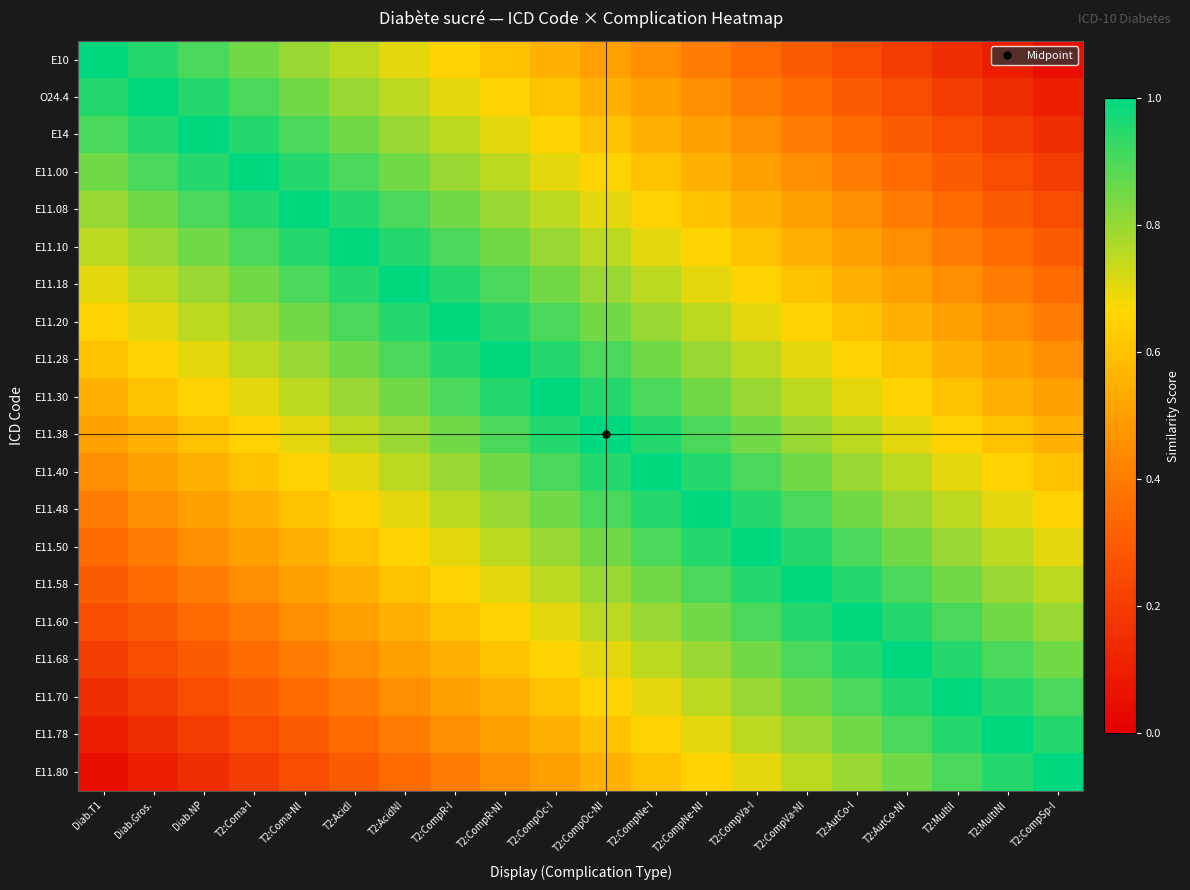

Reading left to right, extract all data points from this chart.

E10: Diab.T1=1.0	Diab.Gros.=0.9	Diab.NP=0.9	T2:Coma-I=0.8	T2:Coma-NI=0.8	T2:AcidI=0.8	T2:AcidNI=0.7	T2:CompR-I=0.7	T2:CompR-NI=0.6	T2:CompOc-I=0.6	T2:CompOc-NI=0.5	T2:CompNe-I=0.4	T2:CompNe-NI=0.4	T2:CompVa-I=0.3	T2:CompVa-NI=0.3	T2:AutCo-I=0.2	T2:AutCo-NI=0.2	T2:MultiI=0.2	T2:MultiNI=0.1	T2:CompSp-I=0.1
O24.4: Diab.T1=0.9	Diab.Gros.=1.0	Diab.NP=0.9	T2:Coma-I=0.9	T2:Coma-NI=0.8	T2:AcidI=0.8	T2:AcidNI=0.8	T2:CompR-I=0.7	T2:CompR-NI=0.7	T2:CompOc-I=0.6	T2:CompOc-NI=0.6	T2:CompNe-I=0.5	T2:CompNe-NI=0.4	T2:CompVa-I=0.4	T2:CompVa-NI=0.3	T2:AutCo-I=0.3	T2:AutCo-NI=0.2	T2:MultiI=0.2	T2:MultiNI=0.2	T2:CompSp-I=0.1
E14: Diab.T1=0.9	Diab.Gros.=0.9	Diab.NP=1.0	T2:Coma-I=0.9	T2:Coma-NI=0.9	T2:AcidI=0.8	T2:AcidNI=0.8	T2:CompR-I=0.8	T2:CompR-NI=0.7	T2:CompOc-I=0.7	T2:CompOc-NI=0.6	T2:CompNe-I=0.6	T2:CompNe-NI=0.5	T2:CompVa-I=0.4	T2:CompVa-NI=0.4	T2:AutCo-I=0.3	T2:AutCo-NI=0.3	T2:MultiI=0.2	T2:MultiNI=0.2	T2:CompSp-I=0.2
E11.00: Diab.T1=0.8	Diab.Gros.=0.9	Diab.NP=0.9	T2:Coma-I=1.0	T2:Coma-NI=0.9	T2:AcidI=0.9	T2:AcidNI=0.8	T2:CompR-I=0.8	T2:CompR-NI=0.8	T2:CompOc-I=0.7	T2:CompOc-NI=0.7	T2:CompNe-I=0.6	T2:CompNe-NI=0.6	T2:CompVa-I=0.5	T2:CompVa-NI=0.4	T2:AutCo-I=0.4	T2:AutCo-NI=0.3	T2:MultiI=0.3	T2:MultiNI=0.2	T2:CompSp-I=0.2
E11.08: Diab.T1=0.8	Diab.Gros.=0.8	Diab.NP=0.9	T2:Coma-I=0.9	T2:Coma-NI=1.0	T2:AcidI=0.9	T2:AcidNI=0.9	T2:CompR-I=0.8	T2:CompR-NI=0.8	T2:CompOc-I=0.8	T2:CompOc-NI=0.7	T2:CompNe-I=0.7	T2:CompNe-NI=0.6	T2:CompVa-I=0.6	T2:CompVa-NI=0.5	T2:AutCo-I=0.4	T2:AutCo-NI=0.4	T2:MultiI=0.3	T2:MultiNI=0.3	T2:CompSp-I=0.2
E11.10: Diab.T1=0.8	Diab.Gros.=0.8	Diab.NP=0.8	T2:Coma-I=0.9	T2:Coma-NI=0.9	T2:AcidI=1.0	T2:AcidNI=0.9	T2:CompR-I=0.9	T2:CompR-NI=0.8	T2:CompOc-I=0.8	T2:CompOc-NI=0.8	T2:CompNe-I=0.7	T2:CompNe-NI=0.7	T2:CompVa-I=0.6	T2:CompVa-NI=0.6	T2:AutCo-I=0.5	T2:AutCo-NI=0.4	T2:MultiI=0.4	T2:MultiNI=0.3	T2:CompSp-I=0.3
E11.18: Diab.T1=0.7	Diab.Gros.=0.8	Diab.NP=0.8	T2:Coma-I=0.8	T2:Coma-NI=0.9	T2:AcidI=0.9	T2:AcidNI=1.0	T2:CompR-I=0.9	T2:CompR-NI=0.9	T2:CompOc-I=0.8	T2:CompOc-NI=0.8	T2:CompNe-I=0.8	T2:CompNe-NI=0.7	T2:CompVa-I=0.7	T2:CompVa-NI=0.6	T2:AutCo-I=0.6	T2:AutCo-NI=0.5	T2:MultiI=0.4	T2:MultiNI=0.4	T2:CompSp-I=0.3
E11.20: Diab.T1=0.7	Diab.Gros.=0.7	Diab.NP=0.8	T2:Coma-I=0.8	T2:Coma-NI=0.8	T2:AcidI=0.9	T2:AcidNI=0.9	T2:CompR-I=1.0	T2:CompR-NI=0.9	T2:CompOc-I=0.9	T2:CompOc-NI=0.8	T2:CompNe-I=0.8	T2:CompNe-NI=0.8	T2:CompVa-I=0.7	T2:CompVa-NI=0.7	T2:AutCo-I=0.6	T2:AutCo-NI=0.6	T2:MultiI=0.5	T2:MultiNI=0.4	T2:CompSp-I=0.4
E11.28: Diab.T1=0.6	Diab.Gros.=0.7	Diab.NP=0.7	T2:Coma-I=0.8	T2:Coma-NI=0.8	T2:AcidI=0.8	T2:AcidNI=0.9	T2:CompR-I=0.9	T2:CompR-NI=1.0	T2:CompOc-I=0.9	T2:CompOc-NI=0.9	T2:CompNe-I=0.8	T2:CompNe-NI=0.8	T2:CompVa-I=0.8	T2:CompVa-NI=0.7	T2:AutCo-I=0.7	T2:AutCo-NI=0.6	T2:MultiI=0.6	T2:MultiNI=0.5	T2:CompSp-I=0.4
E11.30: Diab.T1=0.6	Diab.Gros.=0.6	Diab.NP=0.7	T2:Coma-I=0.7	T2:Coma-NI=0.8	T2:AcidI=0.8	T2:AcidNI=0.8	T2:CompR-I=0.9	T2:CompR-NI=0.9	T2:CompOc-I=1.0	T2:CompOc-NI=0.9	T2:CompNe-I=0.9	T2:CompNe-NI=0.8	T2:CompVa-I=0.8	T2:CompVa-NI=0.8	T2:AutCo-I=0.7	T2:AutCo-NI=0.7	T2:MultiI=0.6	T2:MultiNI=0.6	T2:CompSp-I=0.5
E11.38: Diab.T1=0.5	Diab.Gros.=0.6	Diab.NP=0.6	T2:Coma-I=0.7	T2:Coma-NI=0.7	T2:AcidI=0.8	T2:AcidNI=0.8	T2:CompR-I=0.8	T2:CompR-NI=0.9	T2:CompOc-I=0.9	T2:CompOc-NI=1.0	T2:CompNe-I=0.9	T2:CompNe-NI=0.9	T2:CompVa-I=0.8	T2:CompVa-NI=0.8	T2:AutCo-I=0.8	T2:AutCo-NI=0.7	T2:MultiI=0.7	T2:MultiNI=0.6	T2:CompSp-I=0.6
E11.40: Diab.T1=0.4	Diab.Gros.=0.5	Diab.NP=0.6	T2:Coma-I=0.6	T2:Coma-NI=0.7	T2:AcidI=0.7	T2:AcidNI=0.8	T2:CompR-I=0.8	T2:CompR-NI=0.8	T2:CompOc-I=0.9	T2:CompOc-NI=0.9	T2:CompNe-I=1.0	T2:CompNe-NI=0.9	T2:CompVa-I=0.9	T2:CompVa-NI=0.8	T2:AutCo-I=0.8	T2:AutCo-NI=0.8	T2:MultiI=0.7	T2:MultiNI=0.7	T2:CompSp-I=0.6
E11.48: Diab.T1=0.4	Diab.Gros.=0.4	Diab.NP=0.5	T2:Coma-I=0.6	T2:Coma-NI=0.6	T2:AcidI=0.7	T2:AcidNI=0.7	T2:CompR-I=0.8	T2:CompR-NI=0.8	T2:CompOc-I=0.8	T2:CompOc-NI=0.9	T2:CompNe-I=0.9	T2:CompNe-NI=1.0	T2:CompVa-I=0.9	T2:CompVa-NI=0.9	T2:AutCo-I=0.8	T2:AutCo-NI=0.8	T2:MultiI=0.8	T2:MultiNI=0.7	T2:CompSp-I=0.7
E11.50: Diab.T1=0.3	Diab.Gros.=0.4	Diab.NP=0.4	T2:Coma-I=0.5	T2:Coma-NI=0.6	T2:AcidI=0.6	T2:AcidNI=0.7	T2:CompR-I=0.7	T2:CompR-NI=0.8	T2:CompOc-I=0.8	T2:CompOc-NI=0.8	T2:CompNe-I=0.9	T2:CompNe-NI=0.9	T2:CompVa-I=1.0	T2:CompVa-NI=0.9	T2:AutCo-I=0.9	T2:AutCo-NI=0.8	T2:MultiI=0.8	T2:MultiNI=0.8	T2:CompSp-I=0.7
E11.58: Diab.T1=0.3	Diab.Gros.=0.3	Diab.NP=0.4	T2:Coma-I=0.4	T2:Coma-NI=0.5	T2:AcidI=0.6	T2:AcidNI=0.6	T2:CompR-I=0.7	T2:CompR-NI=0.7	T2:CompOc-I=0.8	T2:CompOc-NI=0.8	T2:CompNe-I=0.8	T2:CompNe-NI=0.9	T2:CompVa-I=0.9	T2:CompVa-NI=1.0	T2:AutCo-I=0.9	T2:AutCo-NI=0.9	T2:MultiI=0.8	T2:MultiNI=0.8	T2:CompSp-I=0.8
E11.60: Diab.T1=0.2	Diab.Gros.=0.3	Diab.NP=0.3	T2:Coma-I=0.4	T2:Coma-NI=0.4	T2:AcidI=0.5	T2:AcidNI=0.6	T2:CompR-I=0.6	T2:CompR-NI=0.7	T2:CompOc-I=0.7	T2:CompOc-NI=0.8	T2:CompNe-I=0.8	T2:CompNe-NI=0.8	T2:CompVa-I=0.9	T2:CompVa-NI=0.9	T2:AutCo-I=1.0	T2:AutCo-NI=0.9	T2:MultiI=0.9	T2:MultiNI=0.8	T2:CompSp-I=0.8
E11.68: Diab.T1=0.2	Diab.Gros.=0.2	Diab.NP=0.3	T2:Coma-I=0.3	T2:Coma-NI=0.4	T2:AcidI=0.4	T2:AcidNI=0.5	T2:CompR-I=0.6	T2:CompR-NI=0.6	T2:CompOc-I=0.7	T2:CompOc-NI=0.7	T2:CompNe-I=0.8	T2:CompNe-NI=0.8	T2:CompVa-I=0.8	T2:CompVa-NI=0.9	T2:AutCo-I=0.9	T2:AutCo-NI=1.0	T2:MultiI=0.9	T2:MultiNI=0.9	T2:CompSp-I=0.8
E11.70: Diab.T1=0.2	Diab.Gros.=0.2	Diab.NP=0.2	T2:Coma-I=0.3	T2:Coma-NI=0.3	T2:AcidI=0.4	T2:AcidNI=0.4	T2:CompR-I=0.5	T2:CompR-NI=0.6	T2:CompOc-I=0.6	T2:CompOc-NI=0.7	T2:CompNe-I=0.7	T2:CompNe-NI=0.8	T2:CompVa-I=0.8	T2:CompVa-NI=0.8	T2:AutCo-I=0.9	T2:AutCo-NI=0.9	T2:MultiI=1.0	T2:MultiNI=0.9	T2:CompSp-I=0.9
E11.78: Diab.T1=0.1	Diab.Gros.=0.2	Diab.NP=0.2	T2:Coma-I=0.2	T2:Coma-NI=0.3	T2:AcidI=0.3	T2:AcidNI=0.4	T2:CompR-I=0.4	T2:CompR-NI=0.5	T2:CompOc-I=0.6	T2:CompOc-NI=0.6	T2:CompNe-I=0.7	T2:CompNe-NI=0.7	T2:CompVa-I=0.8	T2:CompVa-NI=0.8	T2:AutCo-I=0.8	T2:AutCo-NI=0.9	T2:MultiI=0.9	T2:MultiNI=1.0	T2:CompSp-I=0.9
E11.80: Diab.T1=0.1	Diab.Gros.=0.1	Diab.NP=0.2	T2:Coma-I=0.2	T2:Coma-NI=0.2	T2:AcidI=0.3	T2:AcidNI=0.3	T2:CompR-I=0.4	T2:CompR-NI=0.4	T2:CompOc-I=0.5	T2:CompOc-NI=0.6	T2:CompNe-I=0.6	T2:CompNe-NI=0.7	T2:CompVa-I=0.7	T2:CompVa-NI=0.8	T2:AutCo-I=0.8	T2:AutCo-NI=0.8	T2:MultiI=0.9	T2:MultiNI=0.9	T2:CompSp-I=1.0